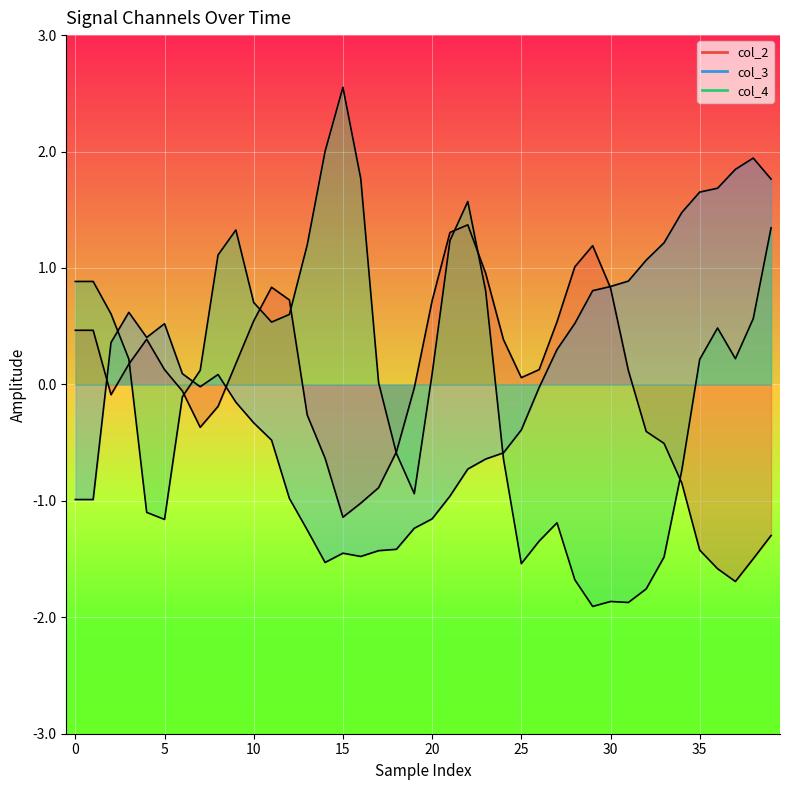

What is the spread (max minus min) of values at 34?

2.3